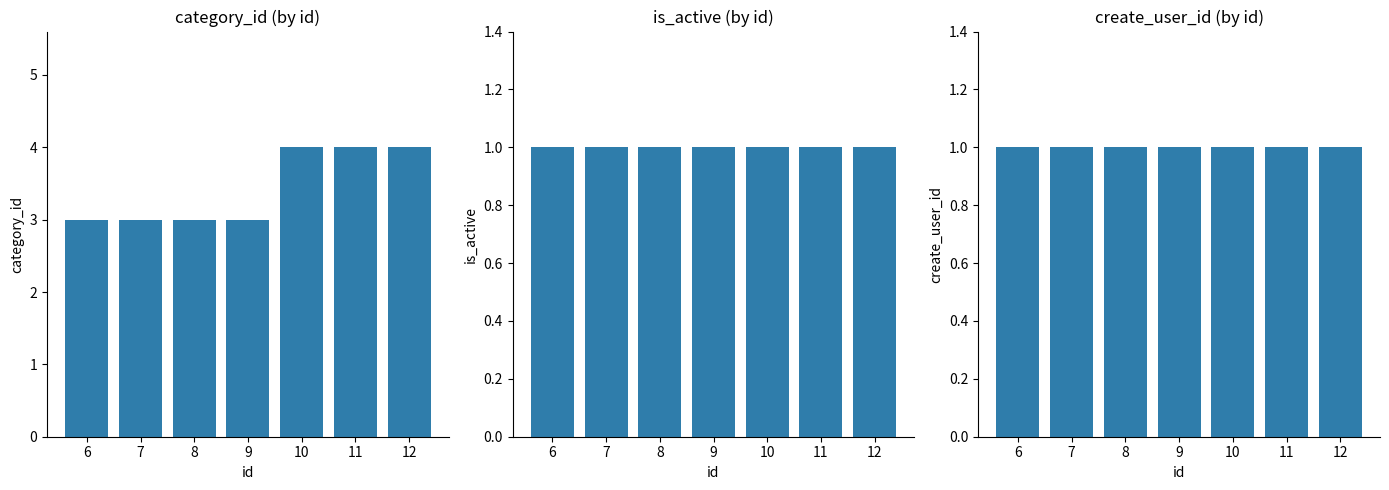

What is the sum of the create_user_id values at 9 and 10?

2